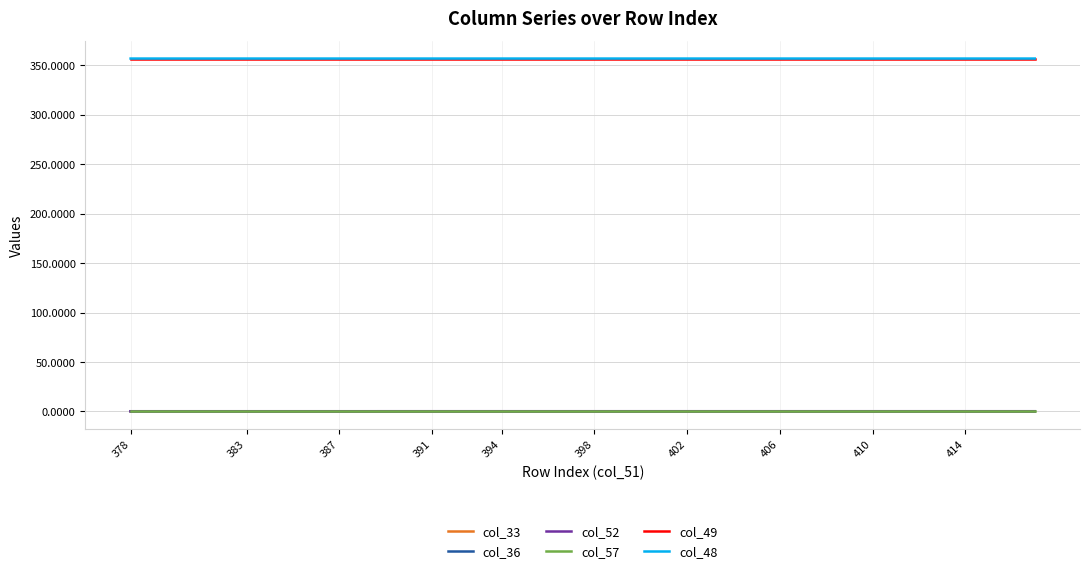

Is it true that col_52 equals 0.2 at 406?

True